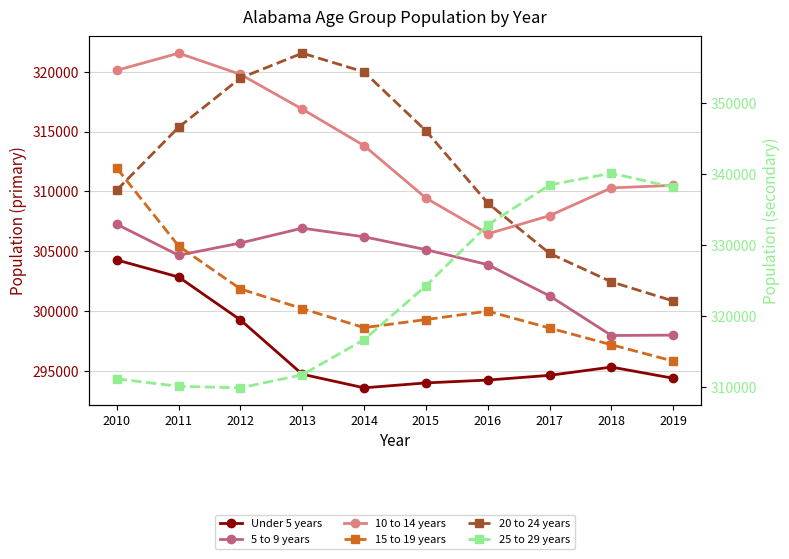

At 2011, list the series in order from largest to smallest.

20 to 24 years, 15 to 19 years, 10 to 14 years, 25 to 29 years, 5 to 9 years, Under 5 years